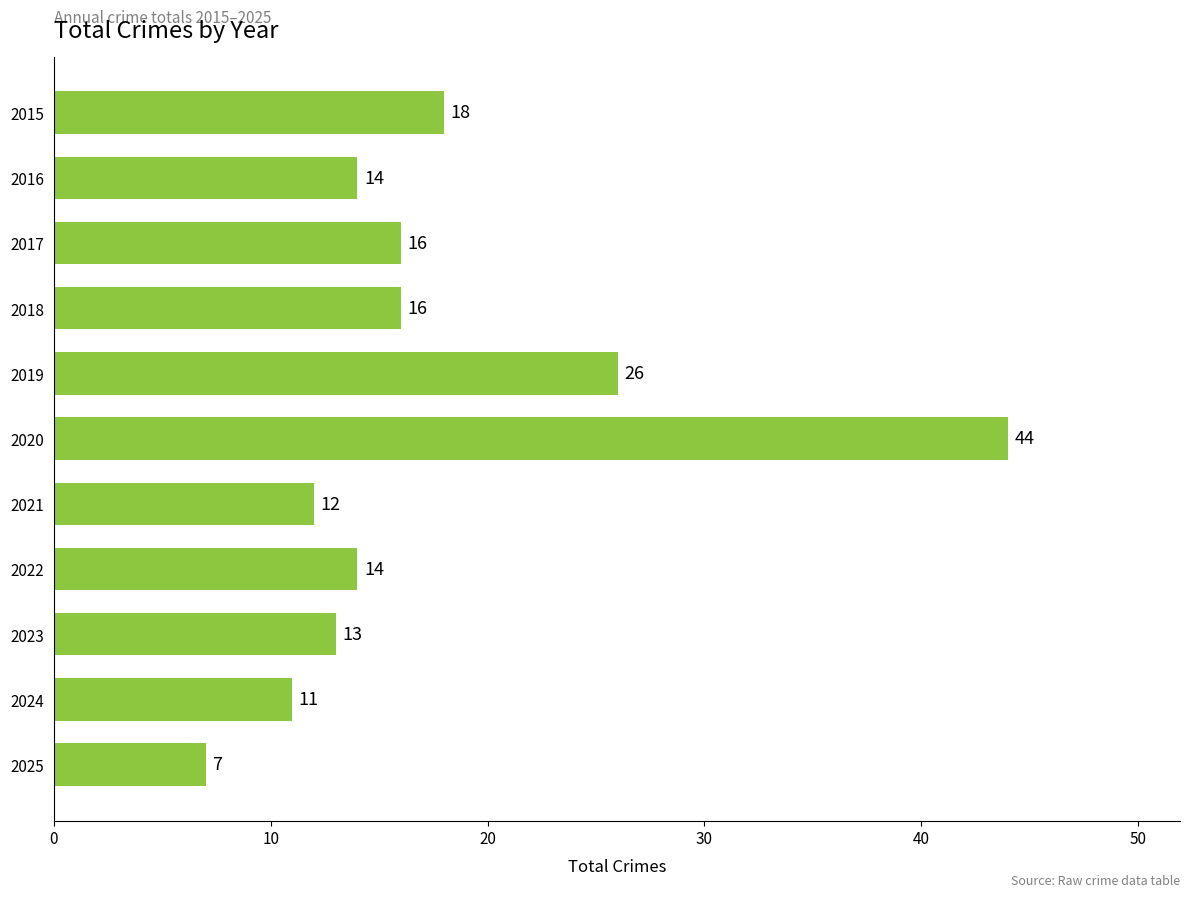

What is the ratio of the value at 2020 to the value at 2015?

2.4